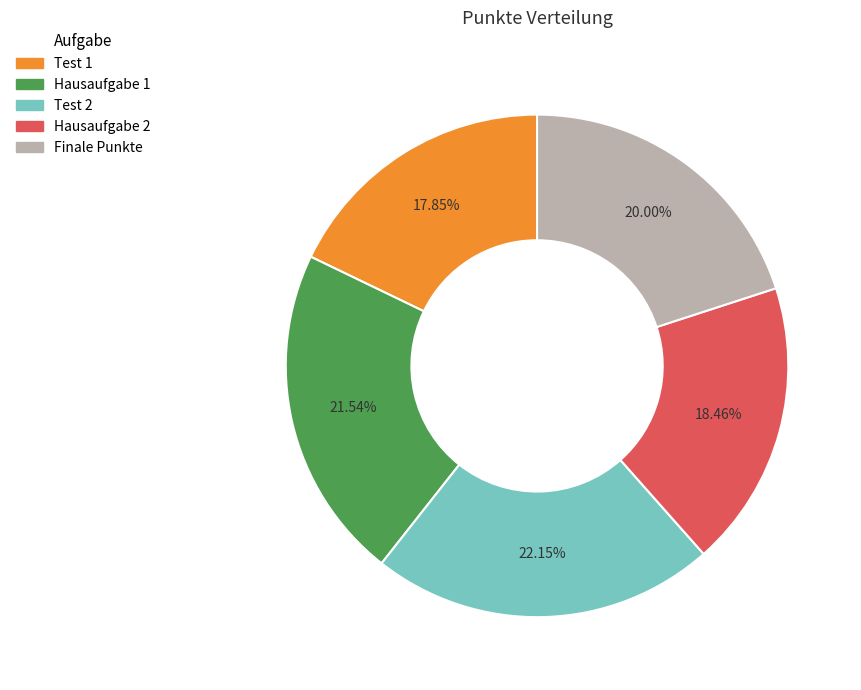

What percentage do Finale Punkte and Hausaufgabe 2 together represent?

38.5%